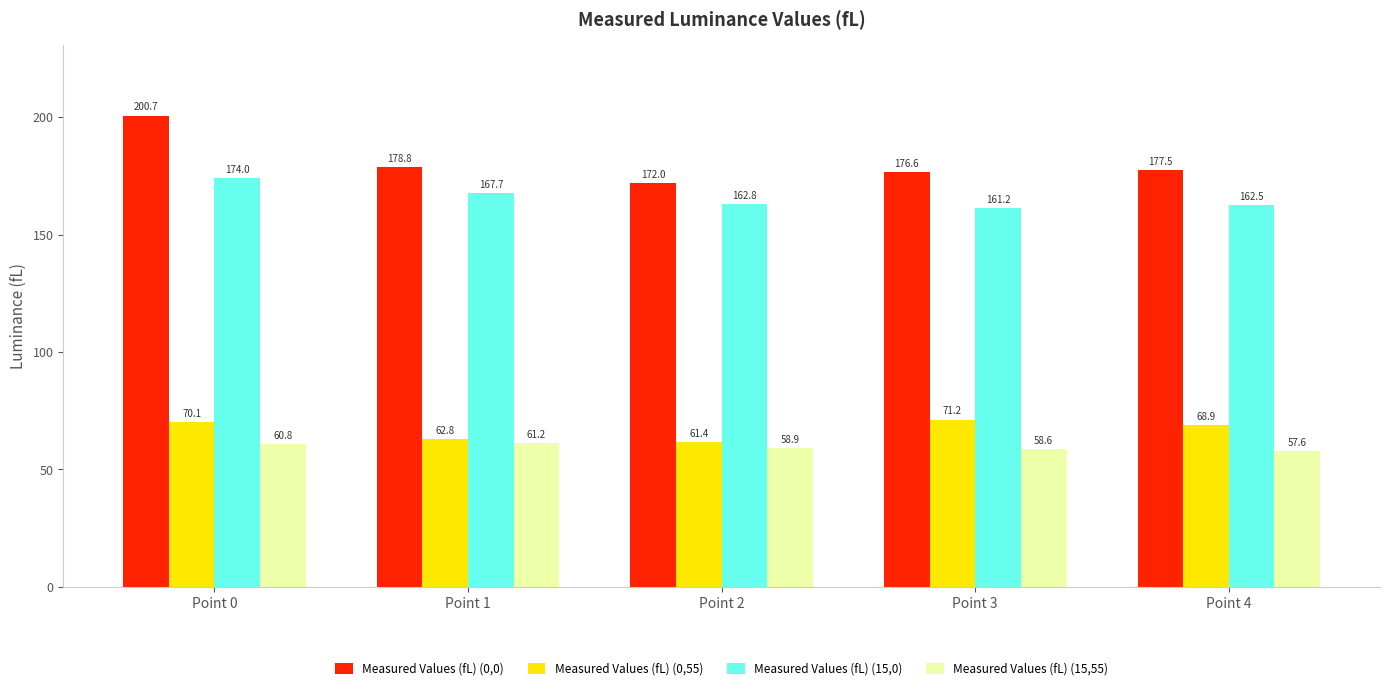

What is the sum of all Measured Values (fL) (0,55) values?

334.4